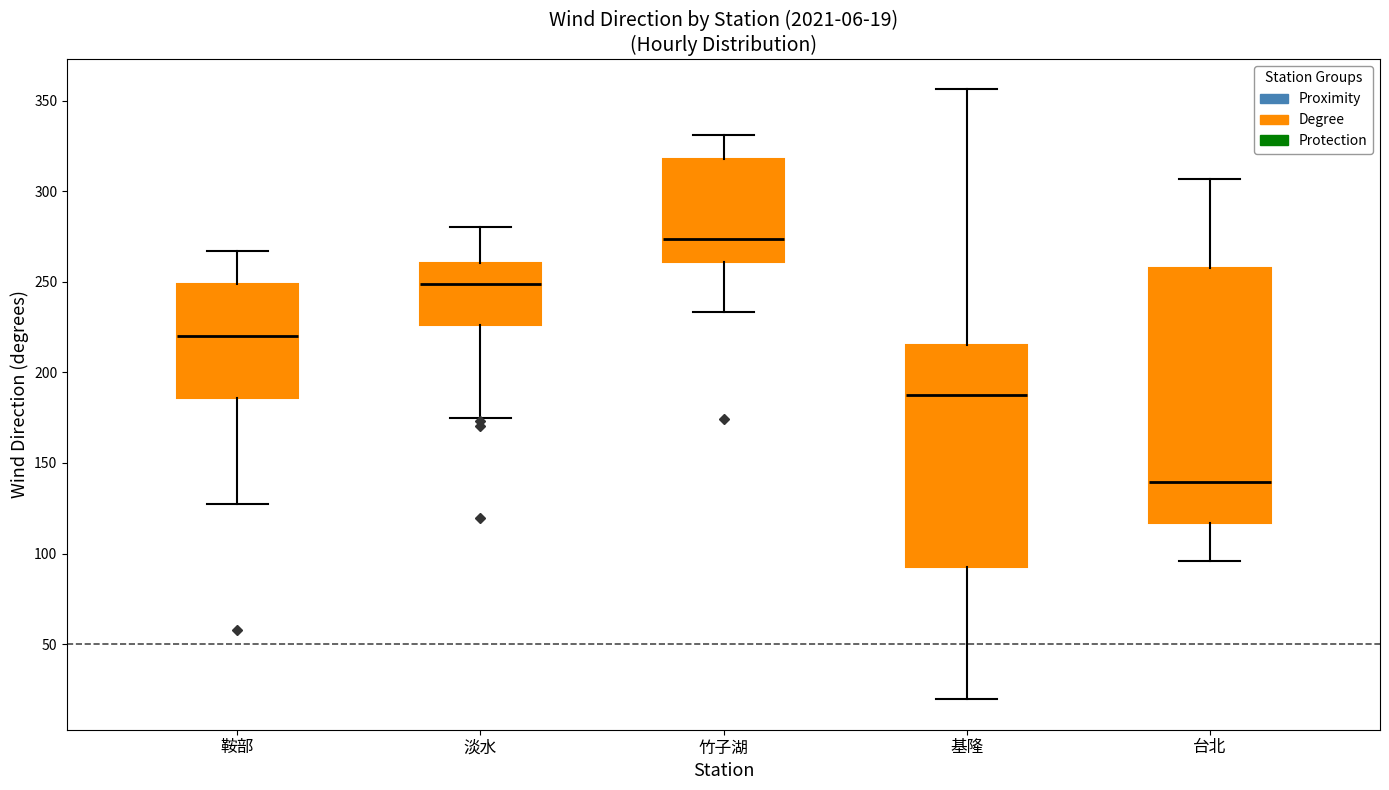

Which box's median line is the highest?

竹子湖